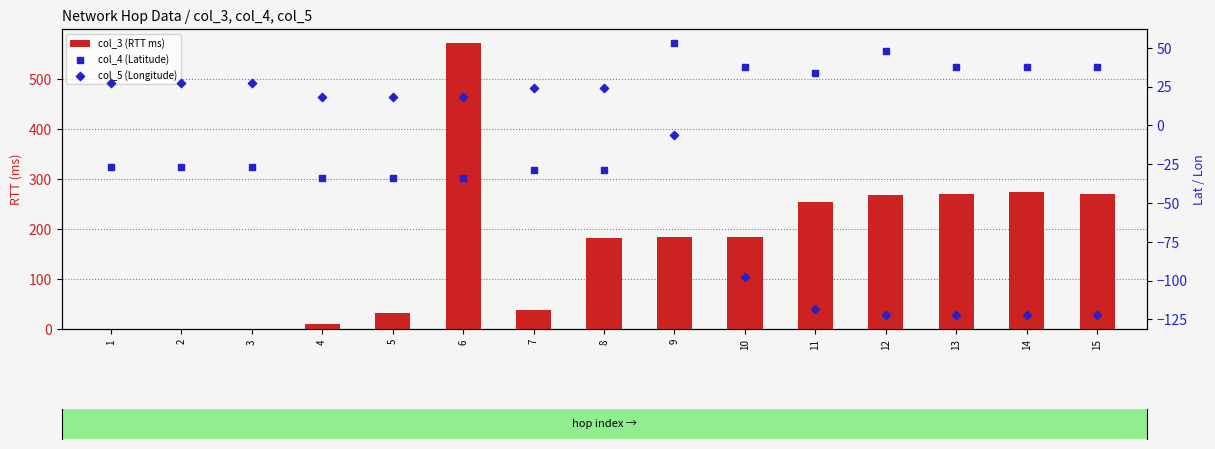

What are all the series names shown in the legend?

col_3 (RTT ms), col_4 (Latitude), col_5 (Longitude)